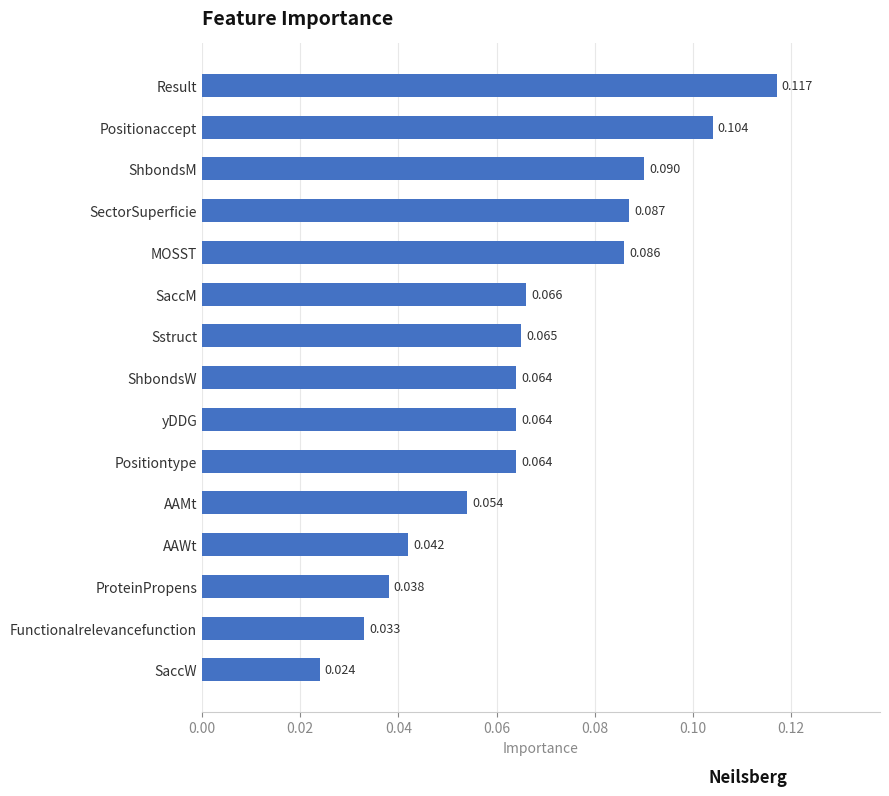

Where is the data nearest to the value 0?

SaccW